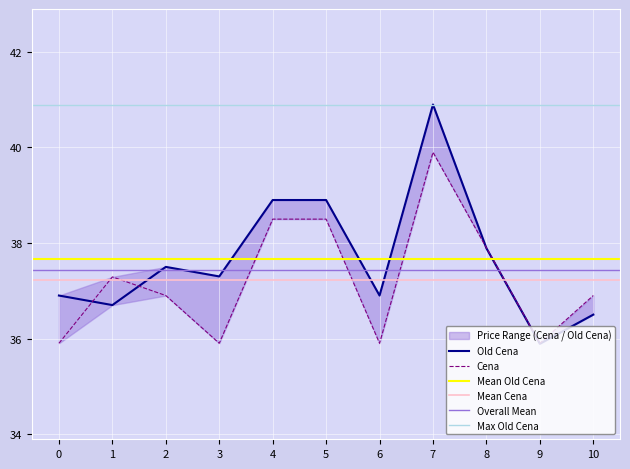

At how many categories does at least one series exceed 40?

1